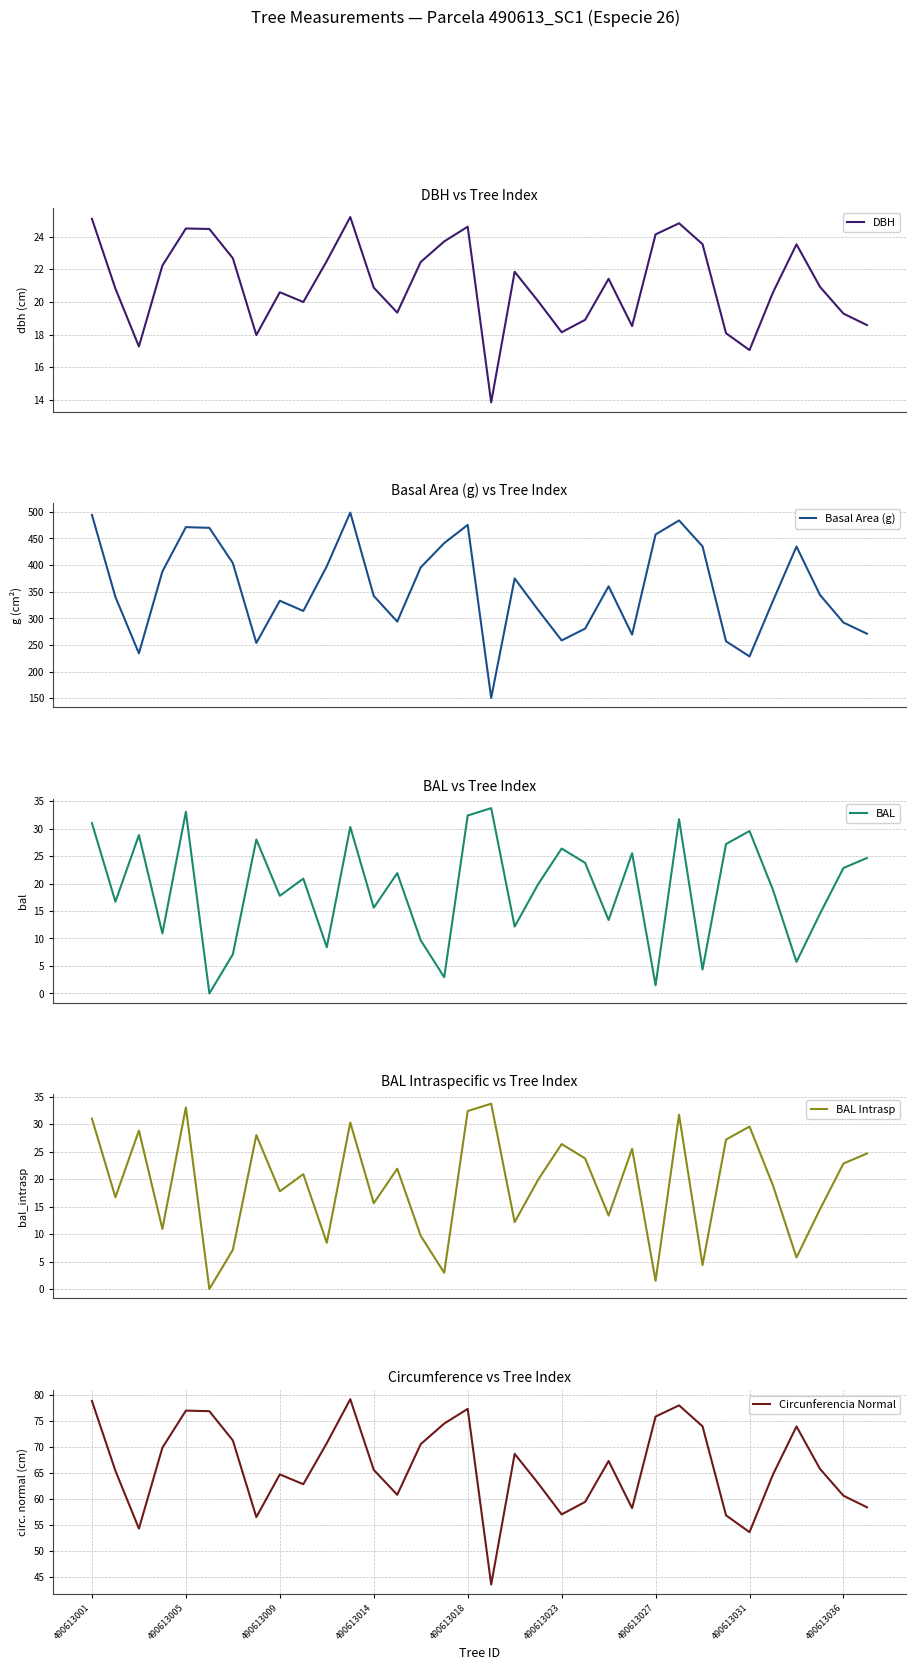

Which series changed the most between 490613014 and 490613027?

Basal Area (g)